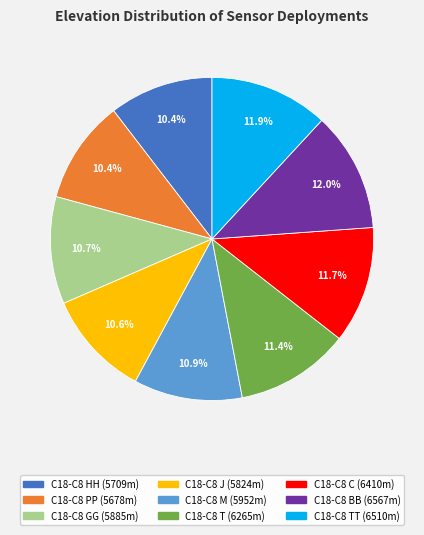

Is there a majority slice in this chart?

No